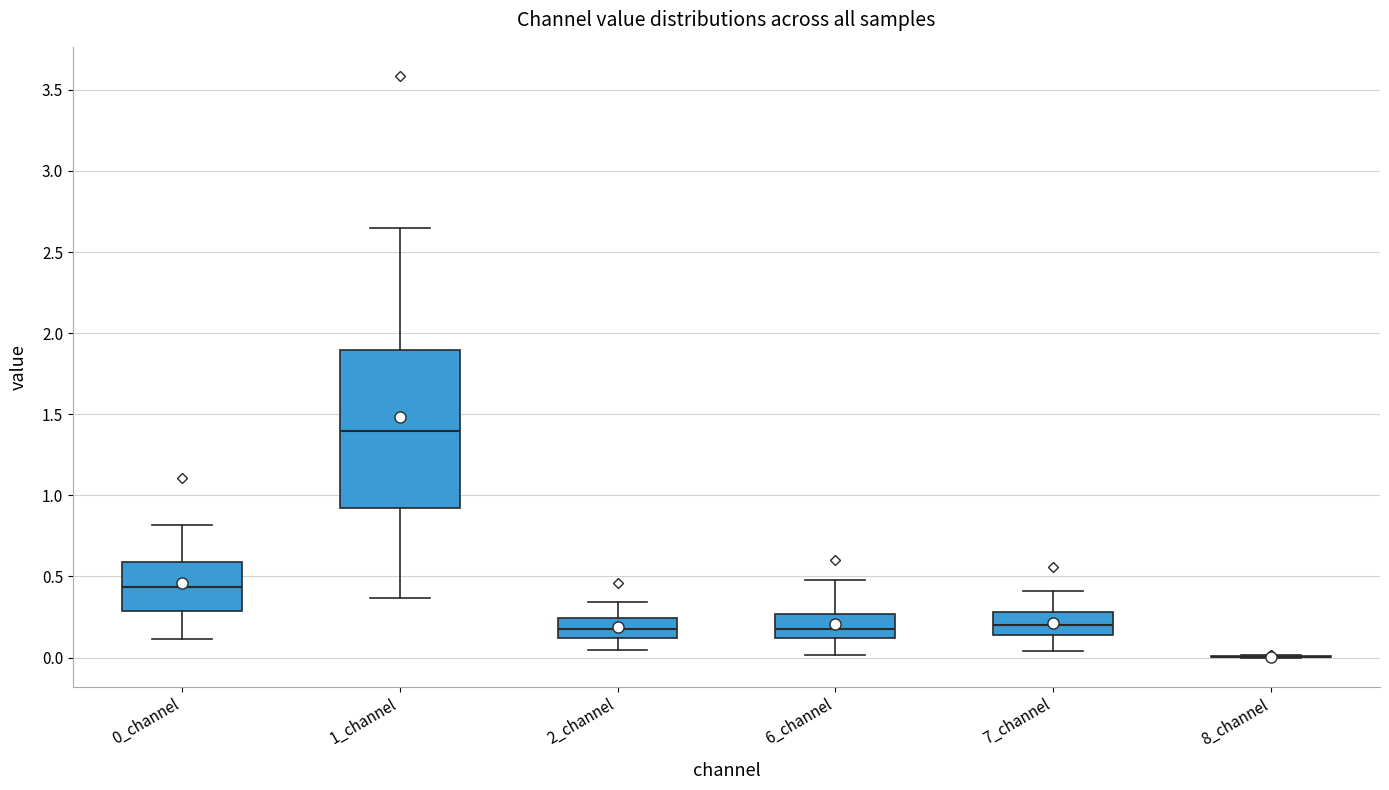

Where does the upper whisker of the box for 1_channel end on the y-axis? The values are not printed on the chart, so give them approximately, as read against the axis.

2.65